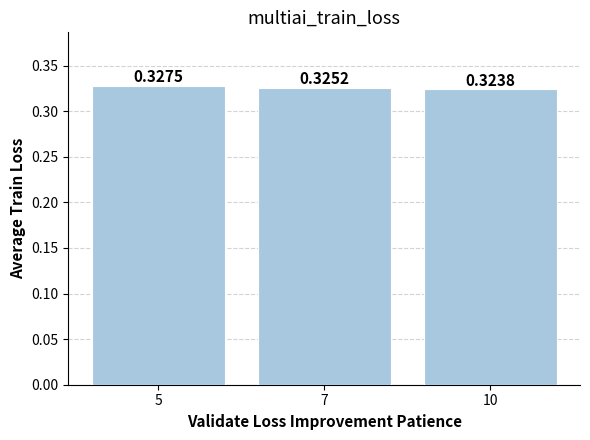

Count the number of categories in the chart.

3